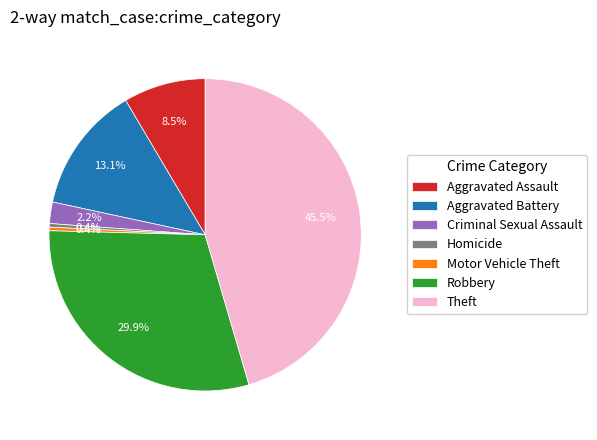

Count the number of slices in the pie.

7